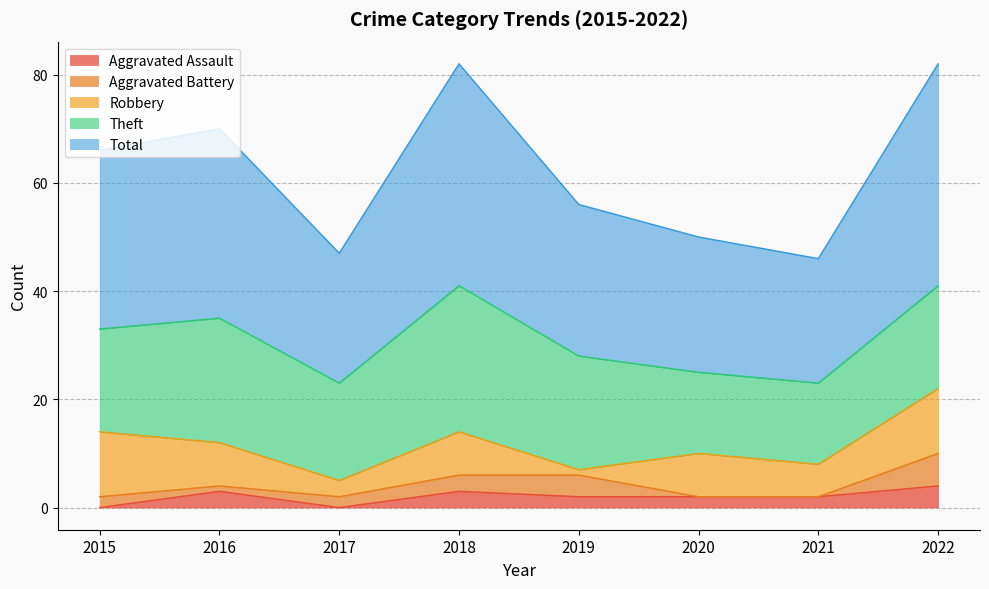

Which series ends up on top after the final intersection of Aggravated Battery and Robbery?

Robbery